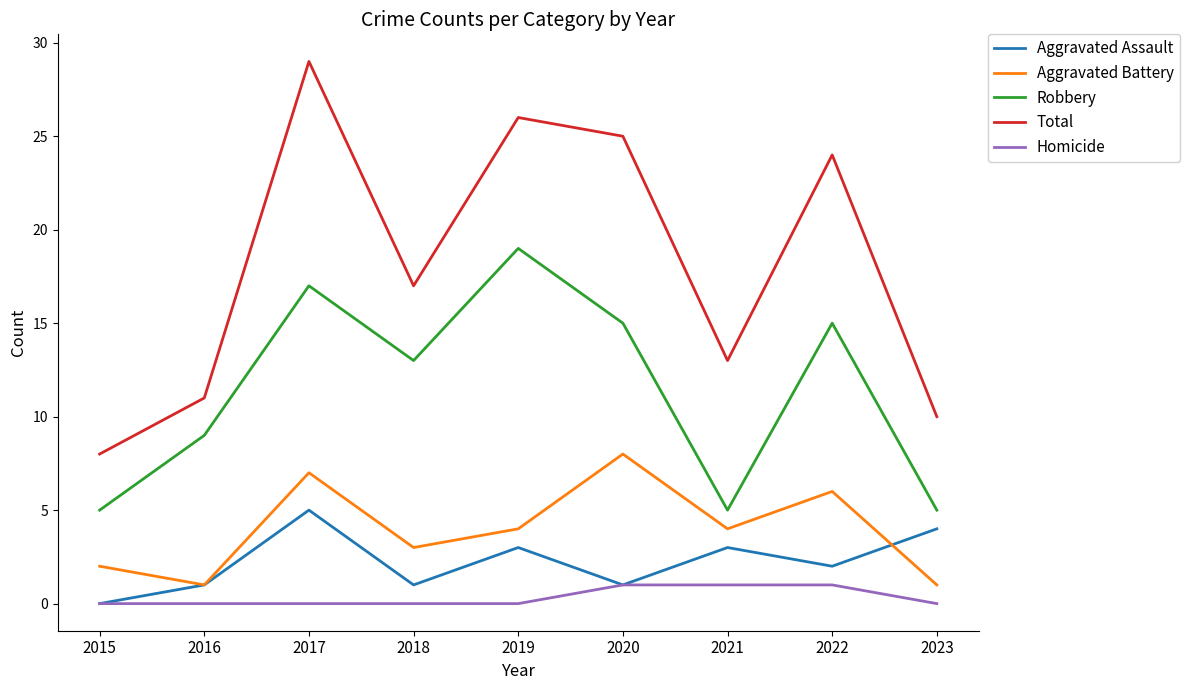

Reading left to right, extract all data points from this chart.

Aggravated Assault: 2015=0	2016=1	2017=5	2018=1	2019=3	2020=1	2021=3	2022=2	2023=4
Aggravated Battery: 2015=2	2016=1	2017=7	2018=3	2019=4	2020=8	2021=4	2022=6	2023=1
Robbery: 2015=5	2016=9	2017=17	2018=13	2019=19	2020=15	2021=5	2022=15	2023=5
Total: 2015=8	2016=11	2017=29	2018=17	2019=26	2020=25	2021=13	2022=24	2023=10
Homicide: 2015=0	2016=0	2017=0	2018=0	2019=0	2020=1	2021=1	2022=1	2023=0